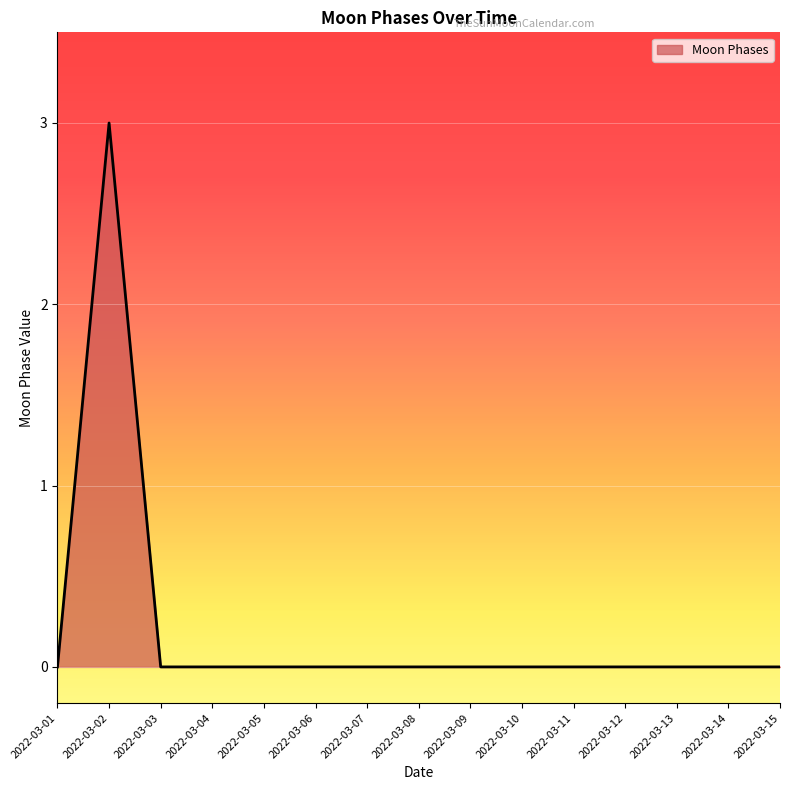

Reading right to left, what are all the values shown in this chart?

0	0	0	0	0	0	0	0	0	0	0	0	0	3	0